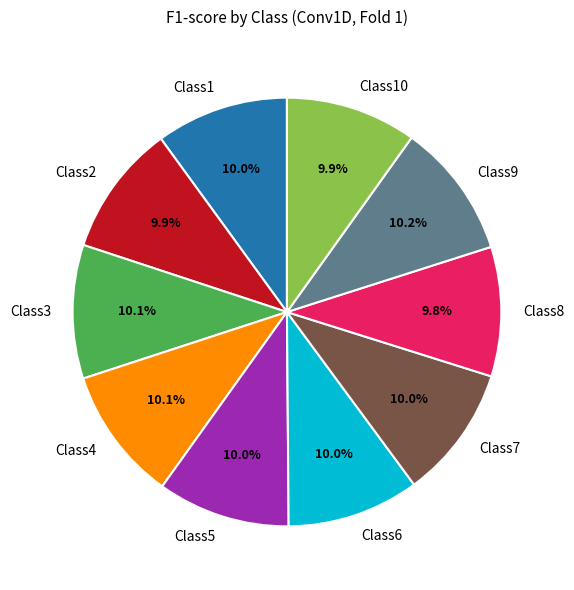

Combined, what portion of the pie is Class5 and Class2?

19.9%